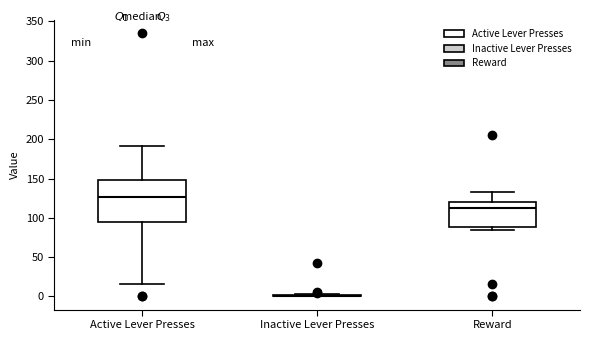

Comparing the boxes themselves (not the whiskers), which one is the tallest?

Active Lever Presses